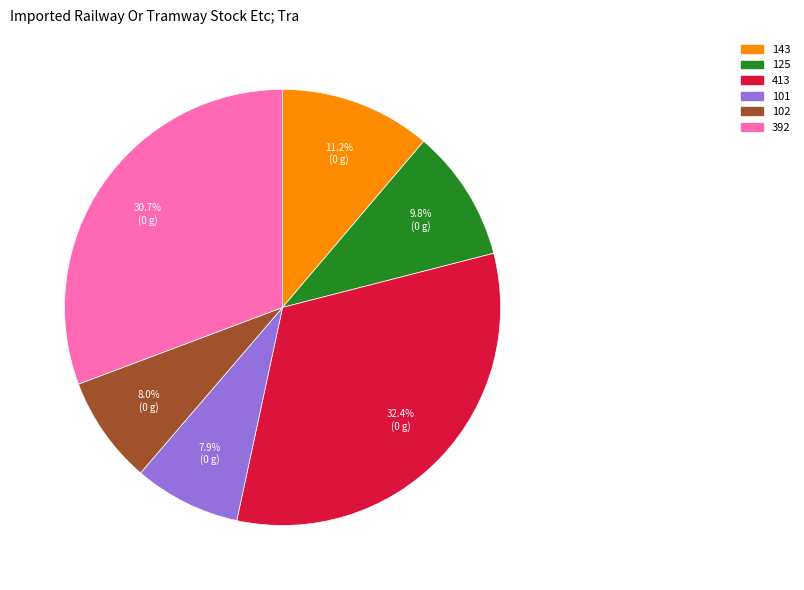

Which slice is the largest?

413